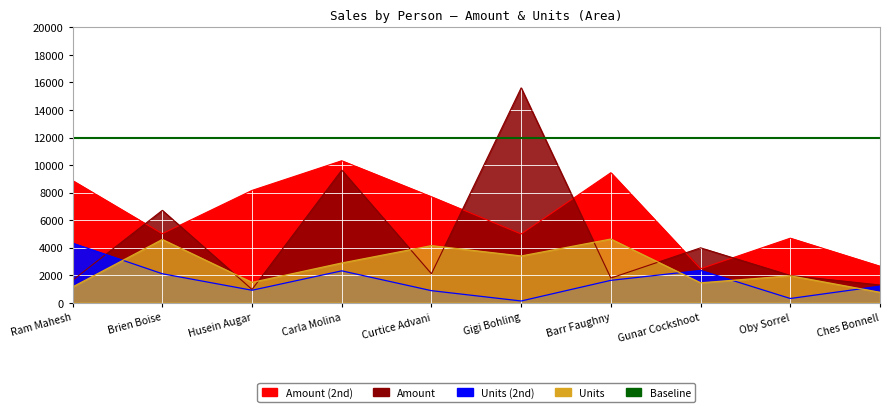

List the series in order of their overall mean, lowest first.

Units_2, Units, Amount, Amount_2